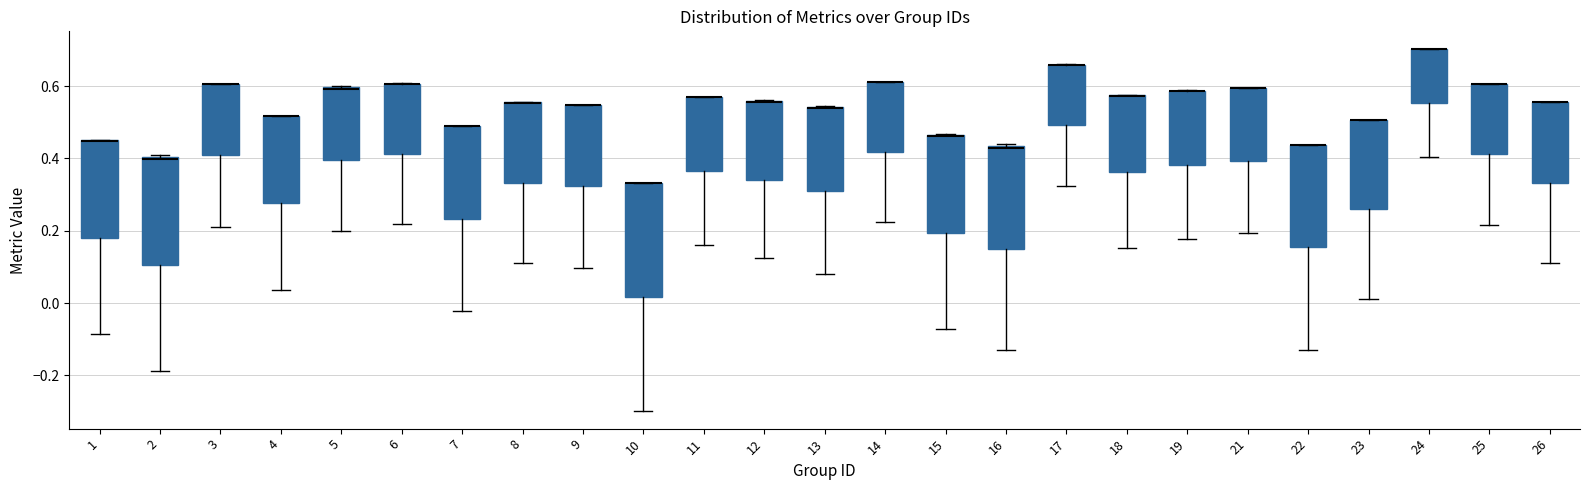

Reading left to right, transcribe this box plot: for each box, give where its median line is, the range the box spans, and where its two whiskers end, as read against the y-axis. The values are not printed on the chart, so give them approximately, as read against the axis.

1: median 0.44 (drawn on the box's upper edge), box 0.18 to 0.46, whiskers -0.08 to 0.46
2: median 0.40, box 0.10 to 0.40, whiskers -0.18 to 0.42
3: median 0.60 (drawn on the box's upper edge), box 0.40 to 0.60, whiskers 0.22 to 0.60
4: median 0.52 (drawn on the box's upper edge), box 0.28 to 0.52, whiskers 0.04 to 0.52
5: median 0.60 (drawn on the box's upper edge), box 0.40 to 0.60, whiskers 0.20 to 0.60
6: median 0.60 (drawn on the box's upper edge), box 0.42 to 0.60, whiskers 0.22 to 0.60
7: median 0.48 (drawn on the box's upper edge), box 0.24 to 0.48, whiskers -0.02 to 0.48
8: median 0.56 (drawn on the box's upper edge), box 0.34 to 0.56, whiskers 0.12 to 0.56
9: median 0.54 (drawn on the box's upper edge), box 0.32 to 0.54, whiskers 0.10 to 0.54
10: median 0.34 (drawn on the box's upper edge), box 0.02 to 0.34, whiskers -0.30 to 0.34
11: median 0.58 (drawn on the box's upper edge), box 0.36 to 0.58, whiskers 0.16 to 0.58
12: median 0.56 (drawn on the box's upper edge), box 0.34 to 0.56, whiskers 0.12 to 0.56
13: median 0.54 (drawn on the box's upper edge), box 0.32 to 0.54, whiskers 0.08 to 0.54
14: median 0.62 (drawn on the box's upper edge), box 0.42 to 0.62, whiskers 0.22 to 0.62
15: median 0.46 (drawn on the box's upper edge), box 0.20 to 0.46, whiskers -0.08 to 0.46
16: median 0.42, box 0.14 to 0.44, whiskers -0.12 to 0.44
17: median 0.66 (drawn on the box's upper edge), box 0.50 to 0.66, whiskers 0.32 to 0.66
18: median 0.58 (drawn on the box's upper edge), box 0.36 to 0.58, whiskers 0.16 to 0.58
19: median 0.58 (drawn on the box's upper edge), box 0.38 to 0.58, whiskers 0.18 to 0.58
21: median 0.60 (drawn on the box's upper edge), box 0.40 to 0.60, whiskers 0.20 to 0.60
22: median 0.44 (drawn on the box's upper edge), box 0.16 to 0.44, whiskers -0.12 to 0.44
23: median 0.50 (drawn on the box's upper edge), box 0.26 to 0.50, whiskers 0.02 to 0.50
24: median 0.70 (drawn on the box's upper edge), box 0.56 to 0.70, whiskers 0.40 to 0.70
25: median 0.60 (drawn on the box's upper edge), box 0.42 to 0.60, whiskers 0.22 to 0.60
26: median 0.56 (drawn on the box's upper edge), box 0.34 to 0.56, whiskers 0.12 to 0.56